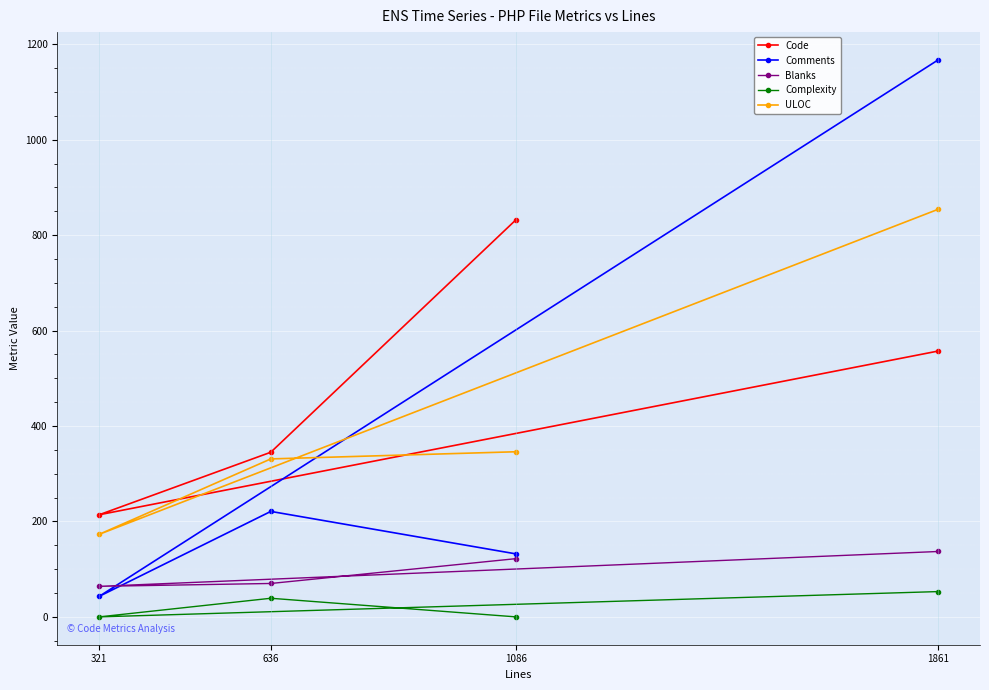

True or false: ULOC has a value of 72 at 321.

False